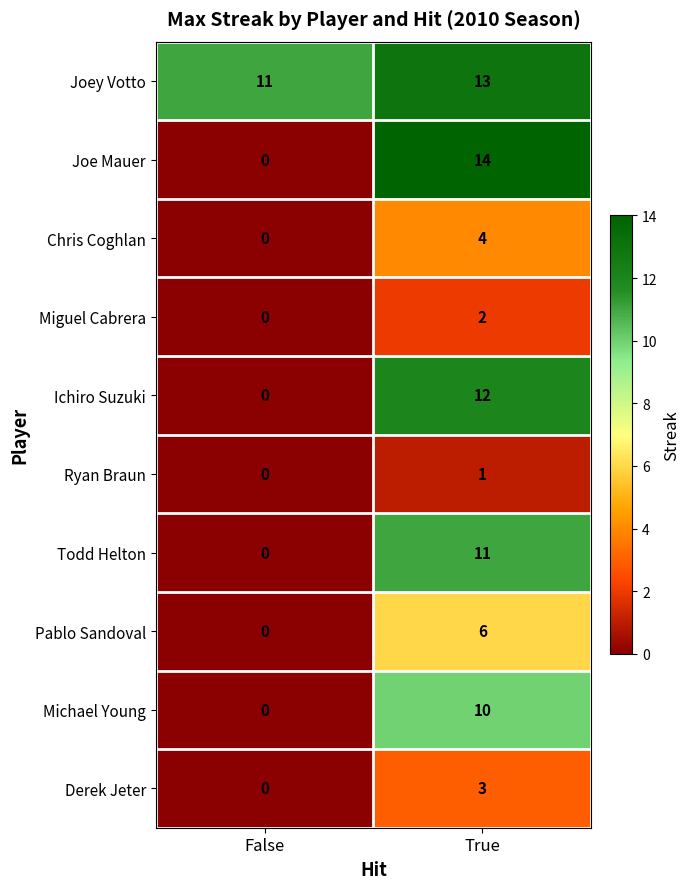

How many values in Joe Mauer are above zero?

1